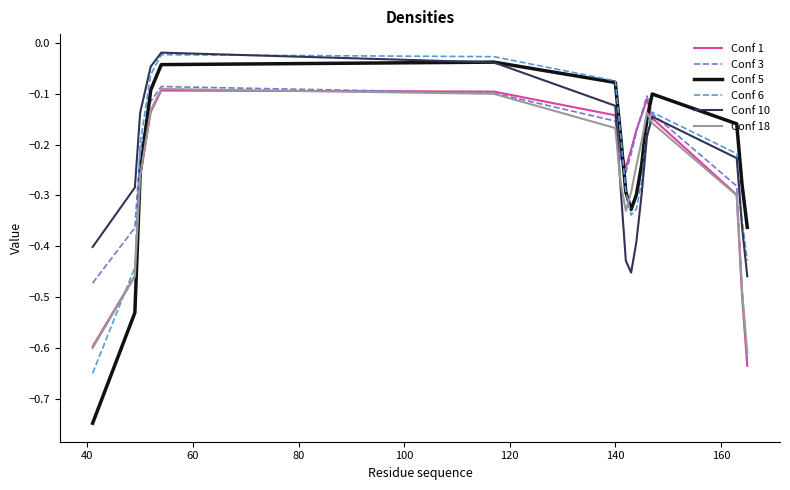

Which series has the widest spread of values?

Conf 5